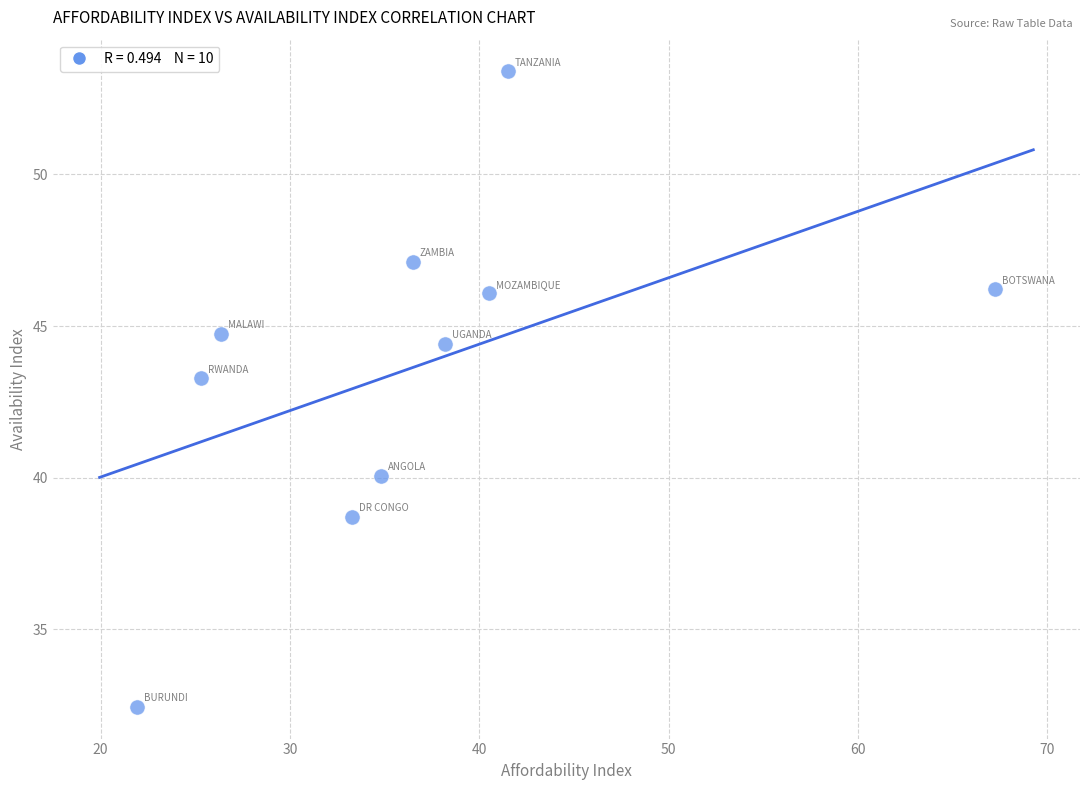

What Y value in the scatter plot is closest to 42?

43.3